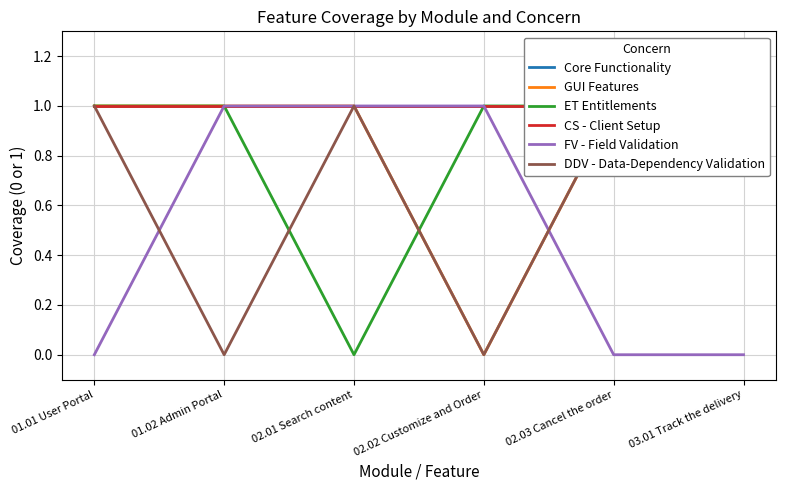

List the series in order of their peak value, highest first.

Core Functionality, GUI Features, ET Entitlements, CS - Client Setup, FV - Field Validation, DDV - Data-Dependency Validation